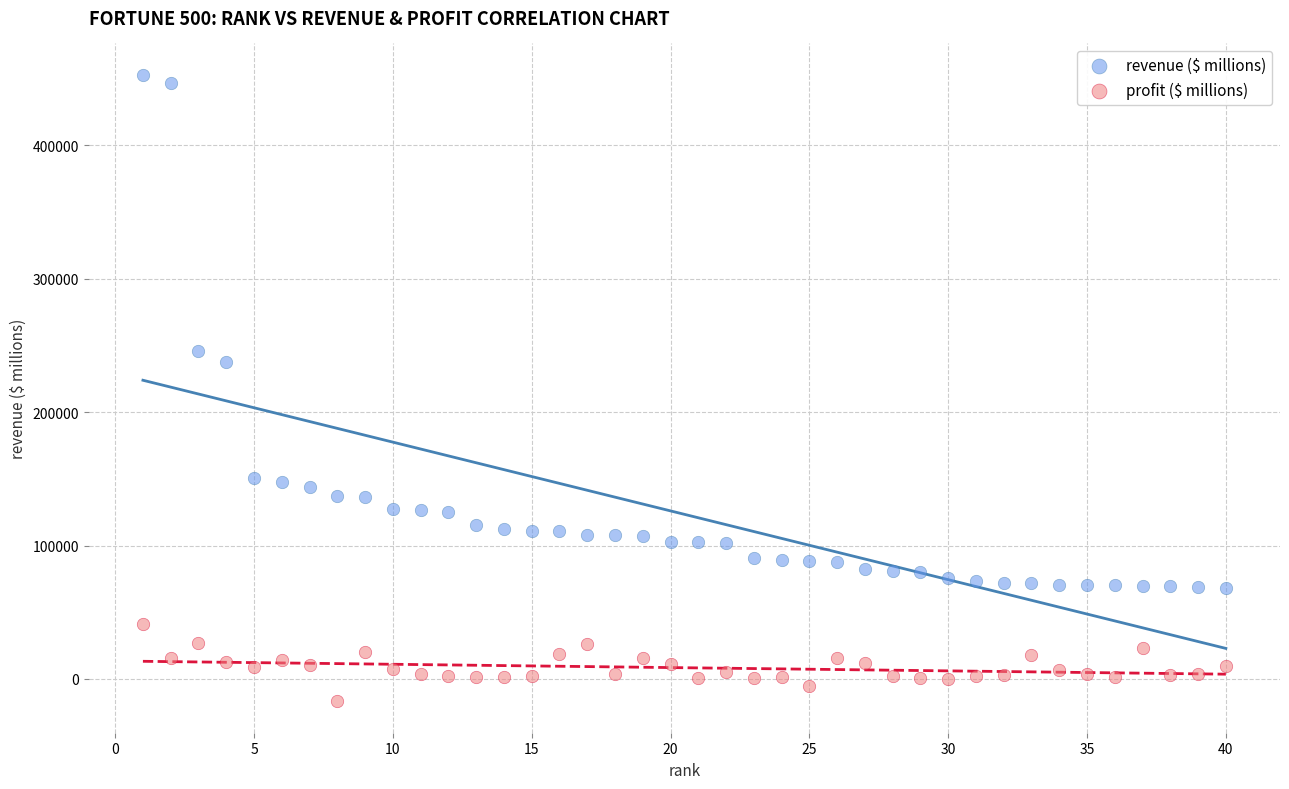

Which series has the widest spread of Y values?

revenue ($ millions)